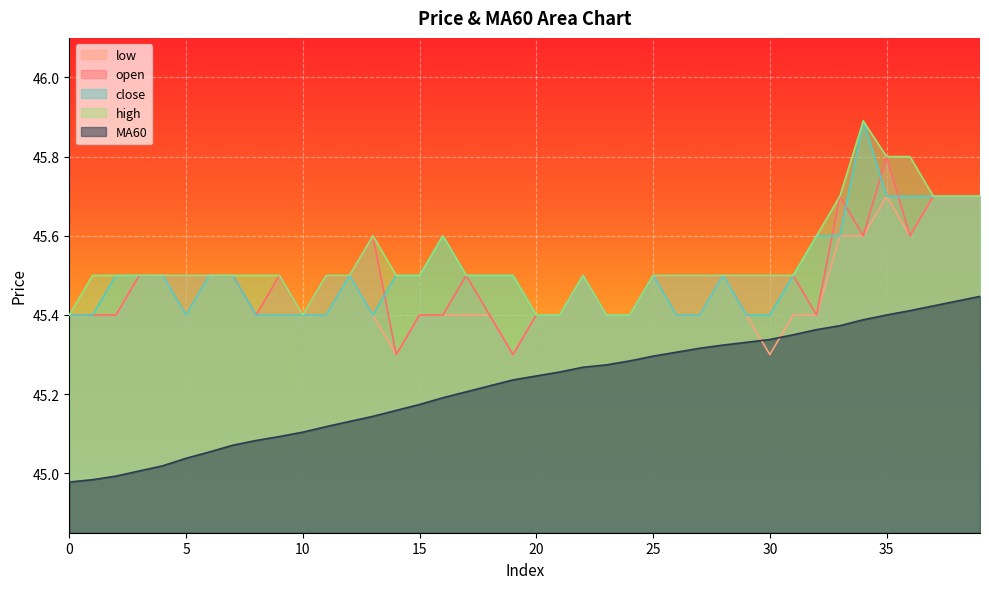

Does the chart display data point markers on the line(s)?

No